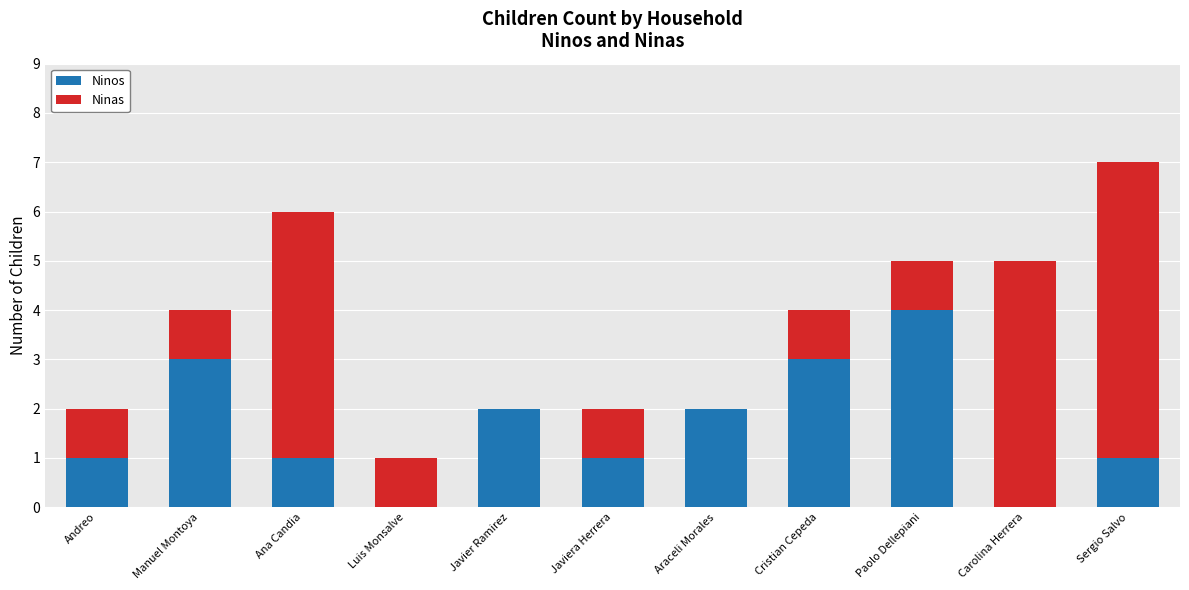

What is the approximate value of Ninos at Javiera Herrera?

1